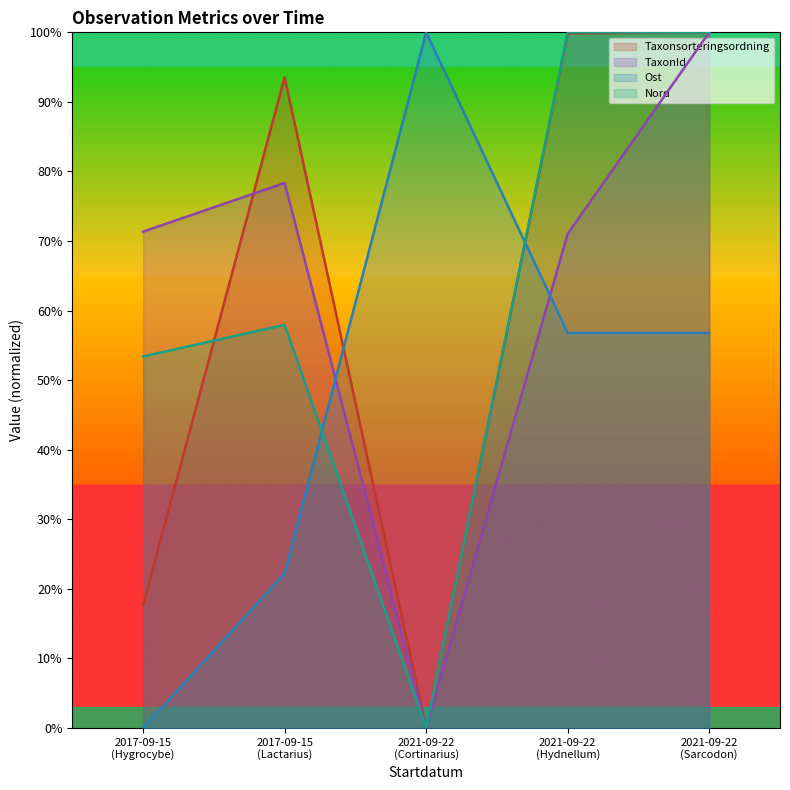

At which category does Taxonsorteringsordning reach its first local peak?

2017-09-15
(Lactarius)